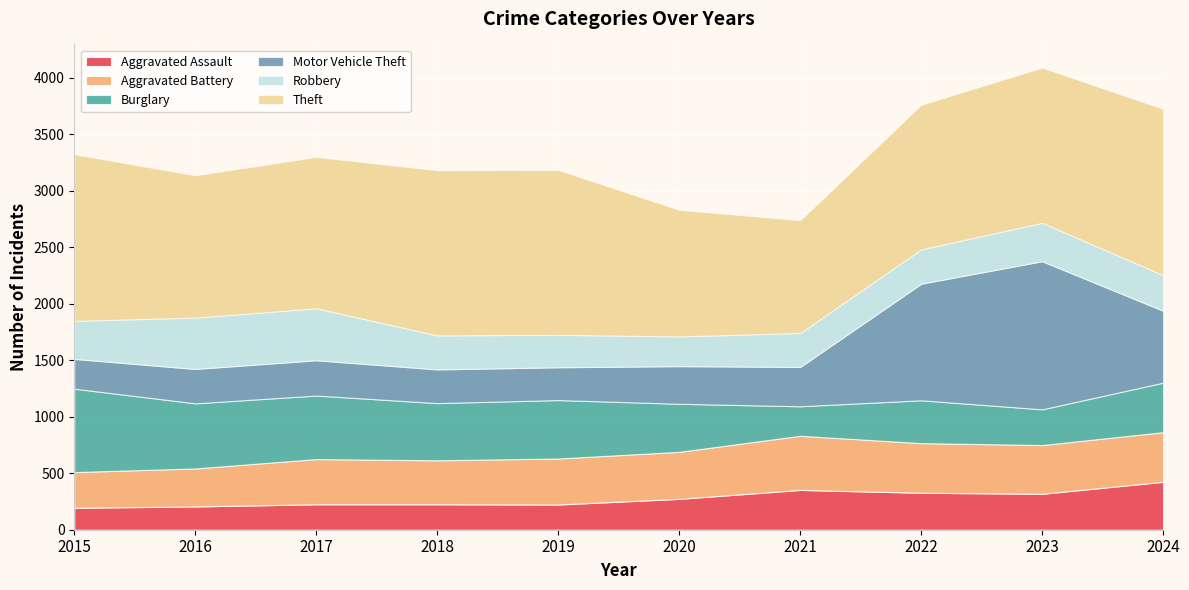

Reading left to right, transcribe all the data shown in this chart.

Aggravated Assault: 194	206	225	225	223	273	352	327	318	424
Aggravated Battery: 316	336	400	389	407	416	479	439	431	439
Burglary: 738	576	562	506	517	425	261	379	316	438
Motor Vehicle Theft: 263	304	312	298	290	333	348	1031	1310	636
Robbery: 337	454	460	301	287	263	300	304	340	315
Theft: 1474	1259	1339	1461	1459	1120	998	1279	1373	1471